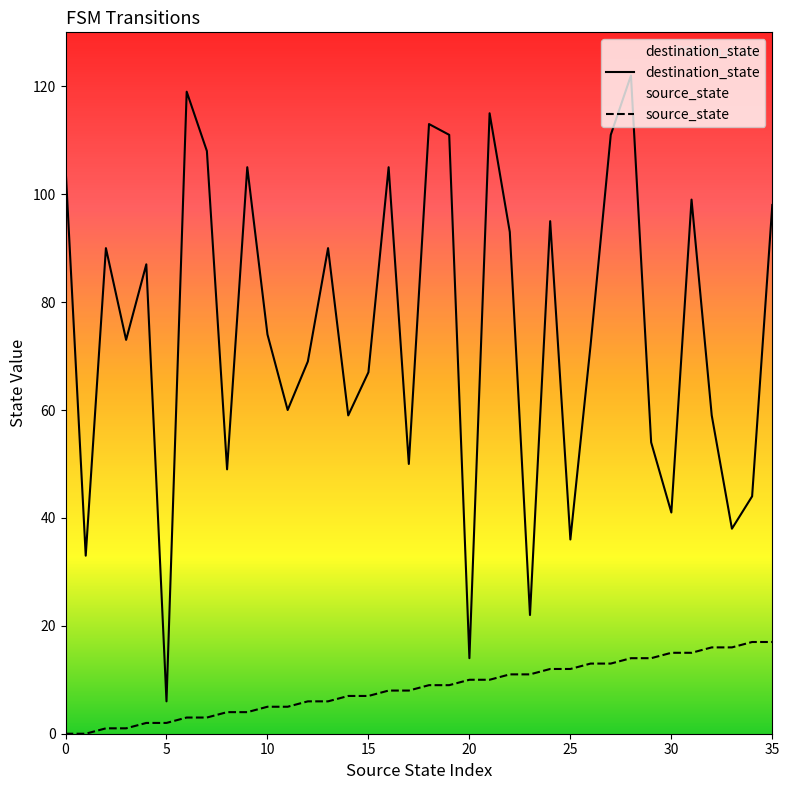

Rank the series at 30 from highest to lowest value.

destination_state, source_state